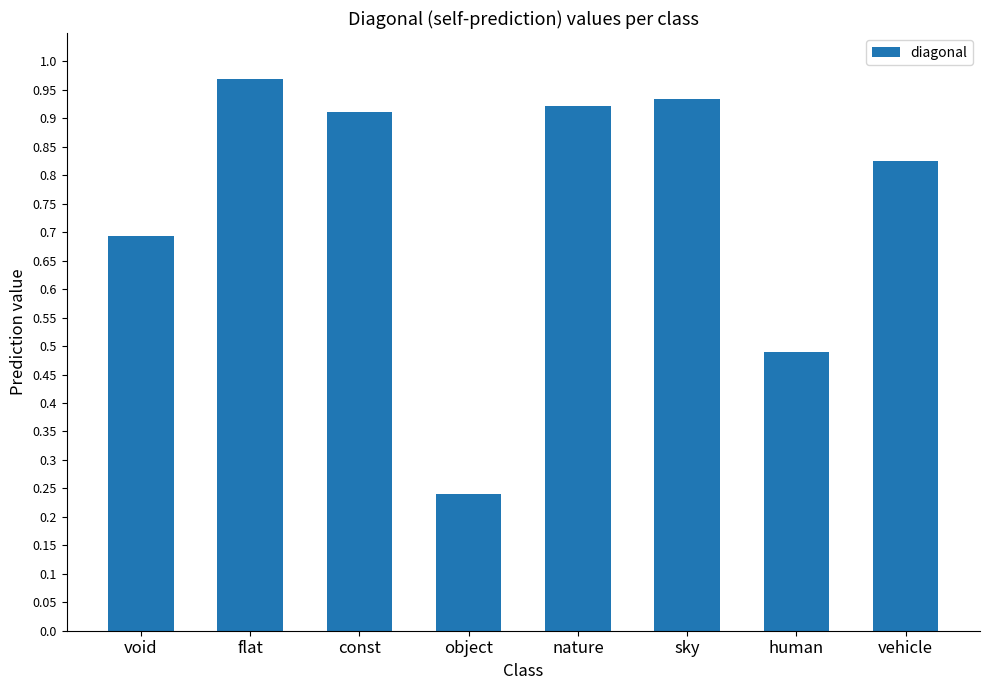

What is the value of the 7th bar from the left?

0.5